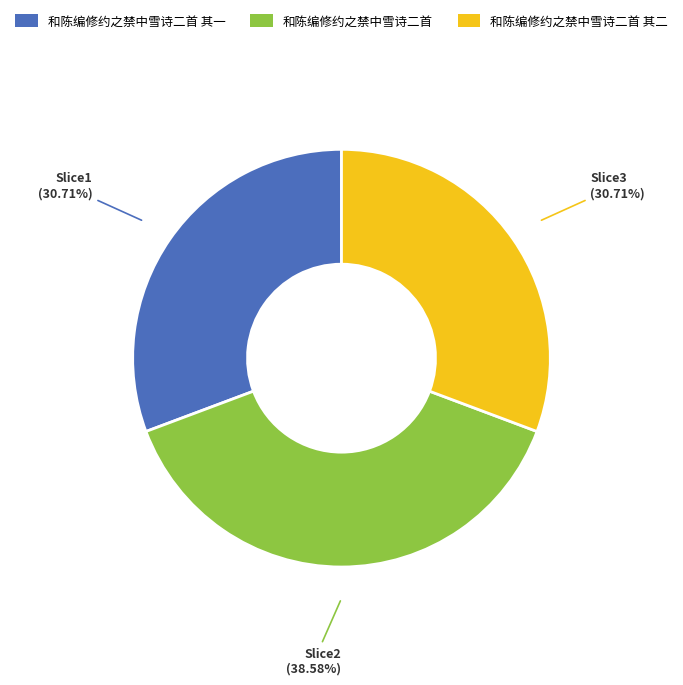

Between 和陈编修约之禁中雪诗二首 and 和陈编修约之禁中雪诗二首 其一, which is larger?

和陈编修约之禁中雪诗二首